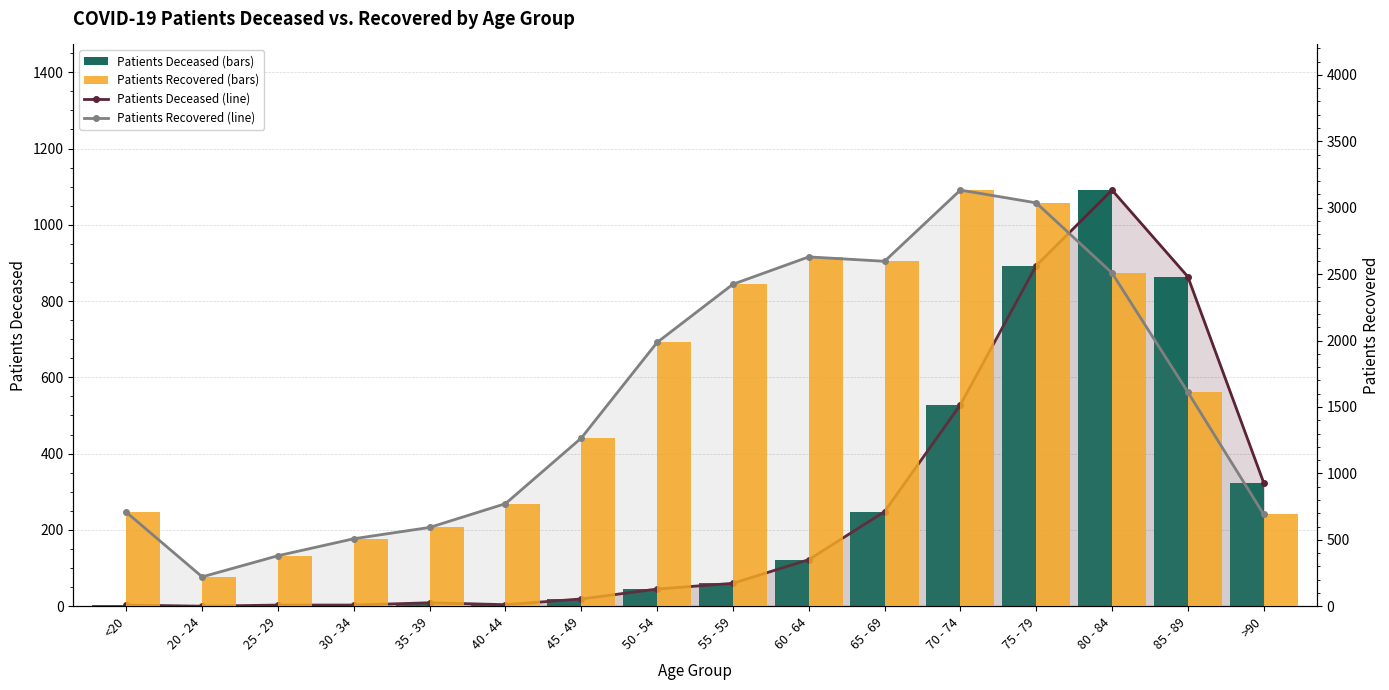

Which category has the lowest value in the patients_recovered (line) series?

20 - 24